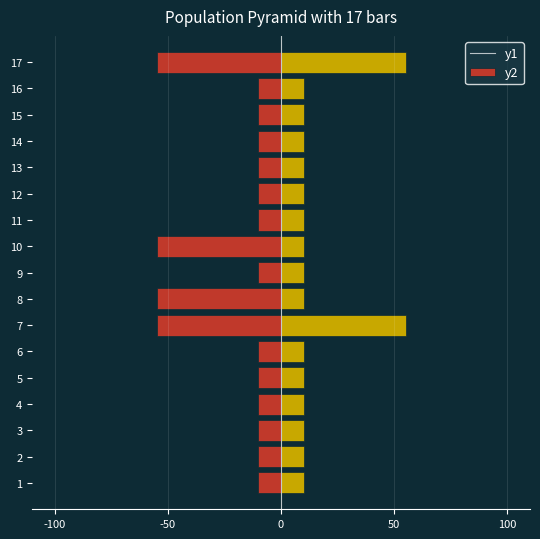

How many bars are there in each group?

2